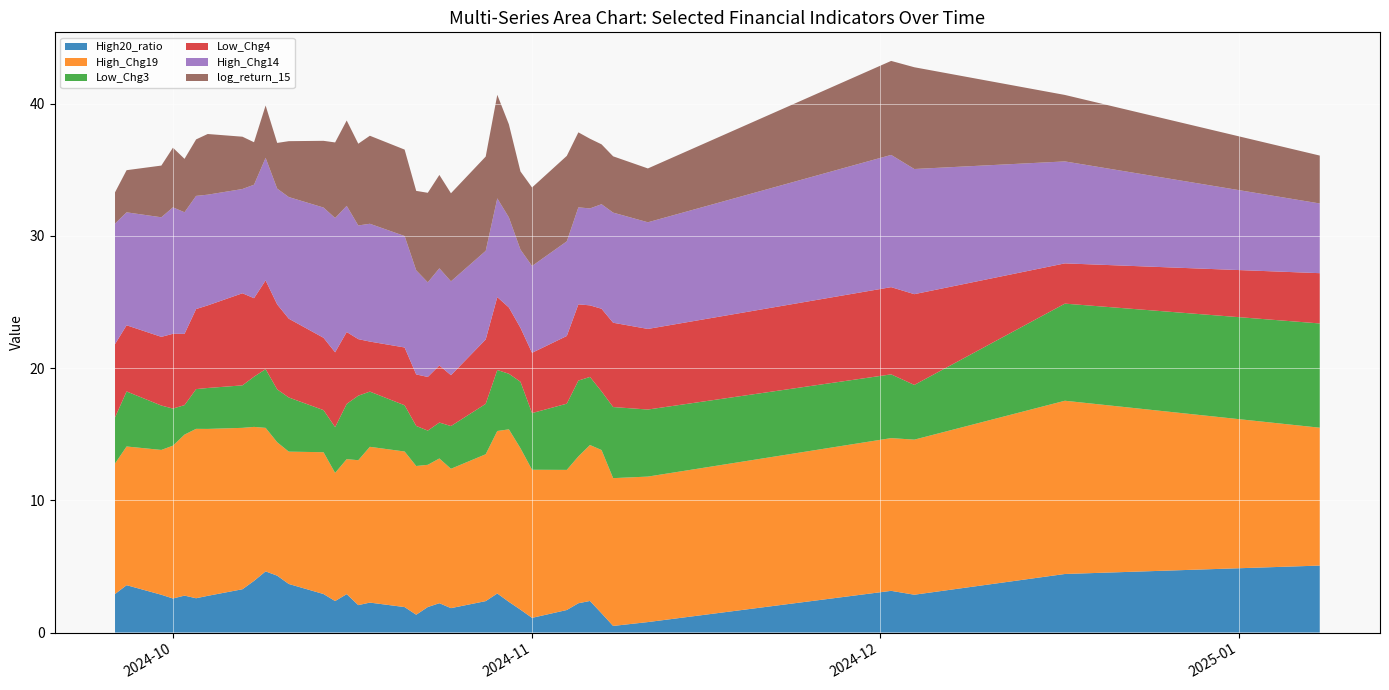

Reading left to right, list all the values displayed in this chart.

High20_ratio: 2.9	3.6	2.9	2.6	2.8	2.6	2.8	3.3	3.9	4.6	4.3	3.7	2.9	2.4	2.9	2.1	2.3	1.9	1.3	1.9	2.2	1.8	2.4	3.0	2.3	1.7	1.1	1.7	2.2	2.4	1.5	0.5	0.8	3.2	2.9	4.4	5.1
High_Chg19: 9.9	10.5	11.0	11.6	12.2	12.8	12.6	12.2	11.6	10.9	10.1	10.0	10.7	9.7	10.2	11.0	11.8	11.8	11.2	10.8	10.9	10.5	11.1	12.3	13.0	12.2	11.2	10.6	11.1	11.8	12.3	11.2	11.0	11.5	11.7	13.1	10.4
Low_Chg3: 3.5	4.2	3.4	2.8	2.2	3.0	3.1	3.2	3.8	4.4	4.0	4.1	3.2	3.5	4.2	4.9	4.2	3.5	3.0	2.6	2.7	3.2	3.8	4.6	4.2	5.0	4.3	5.0	5.7	5.1	4.4	5.4	5.1	4.8	4.1	7.3	7.9
Low_Chg4: 5.5	5.0	5.2	5.7	5.4	6.1	6.2	7.0	5.9	6.7	6.4	6.0	5.5	5.7	5.4	4.3	3.8	4.4	3.9	4.1	4.3	3.8	4.9	5.5	5.0	4.1	4.6	5.1	5.8	5.4	6.2	6.4	6.1	6.6	6.9	3.0	3.8
High_Chg14: 9.1	8.5	9.0	9.6	9.2	8.6	8.4	7.9	8.6	9.3	8.8	9.2	9.8	10.2	9.5	8.6	8.9	8.4	7.9	7.2	7.3	7.1	6.7	7.5	6.8	5.9	6.6	7.2	7.3	7.3	7.9	8.3	8.1	10.0	9.5	7.7	5.3
log_return_15: 2.4	3.2	3.9	4.5	4.0	4.3	4.6	4.0	3.2	4.0	3.5	4.2	5.0	5.7	6.5	6.2	6.7	6.5	6.0	6.8	7.1	6.7	7.1	7.8	7.0	5.9	5.9	6.5	5.7	5.3	4.5	4.3	4.1	7.1	7.7	5.0	3.6